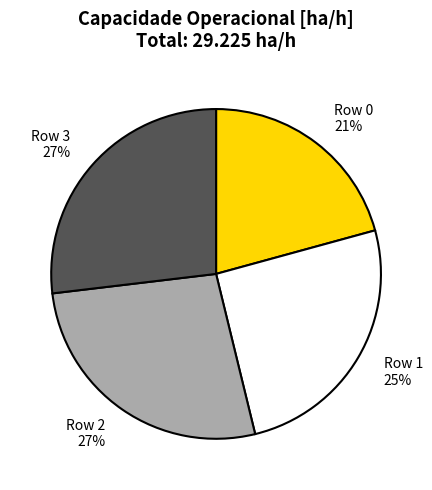

To the nearest percent, what is the difference between the largest and smallest slice percentages?

6%